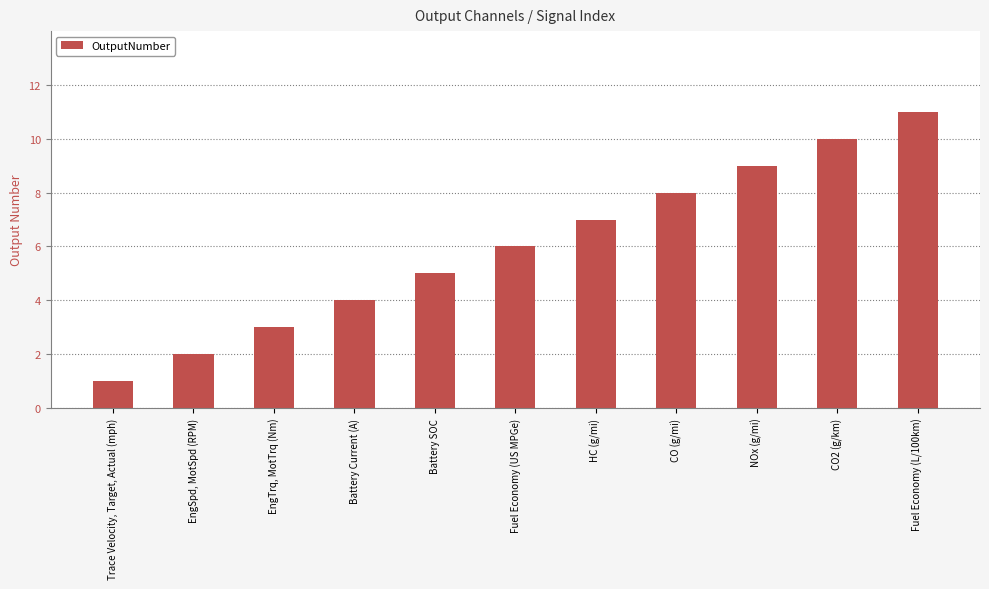

Is it true that the value at CO (g/mi) is 8?

True